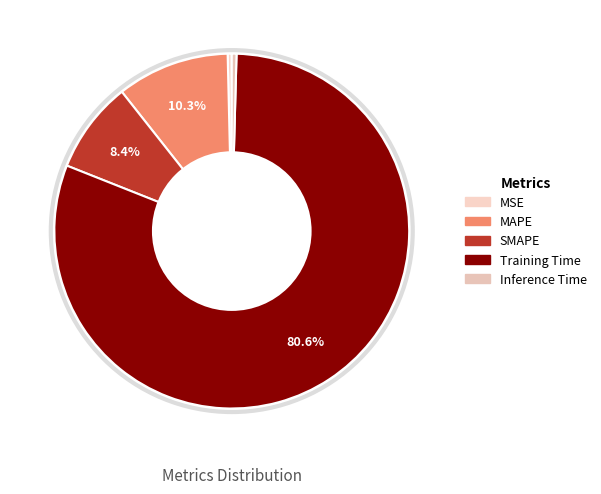

How much of the chart is everything except MSE?

99.6%